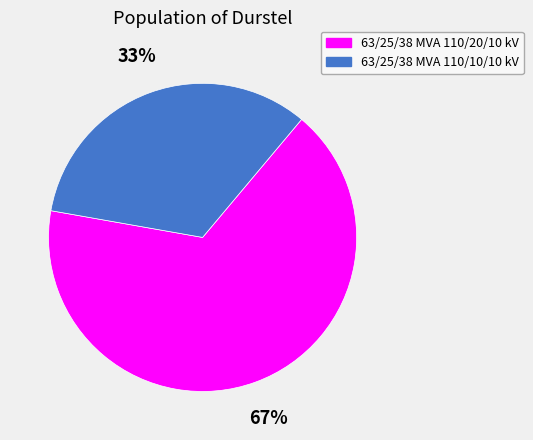

To the nearest percent, what percentage of the pie is 63/25/38 MVA 110/10/10 kV?

33%